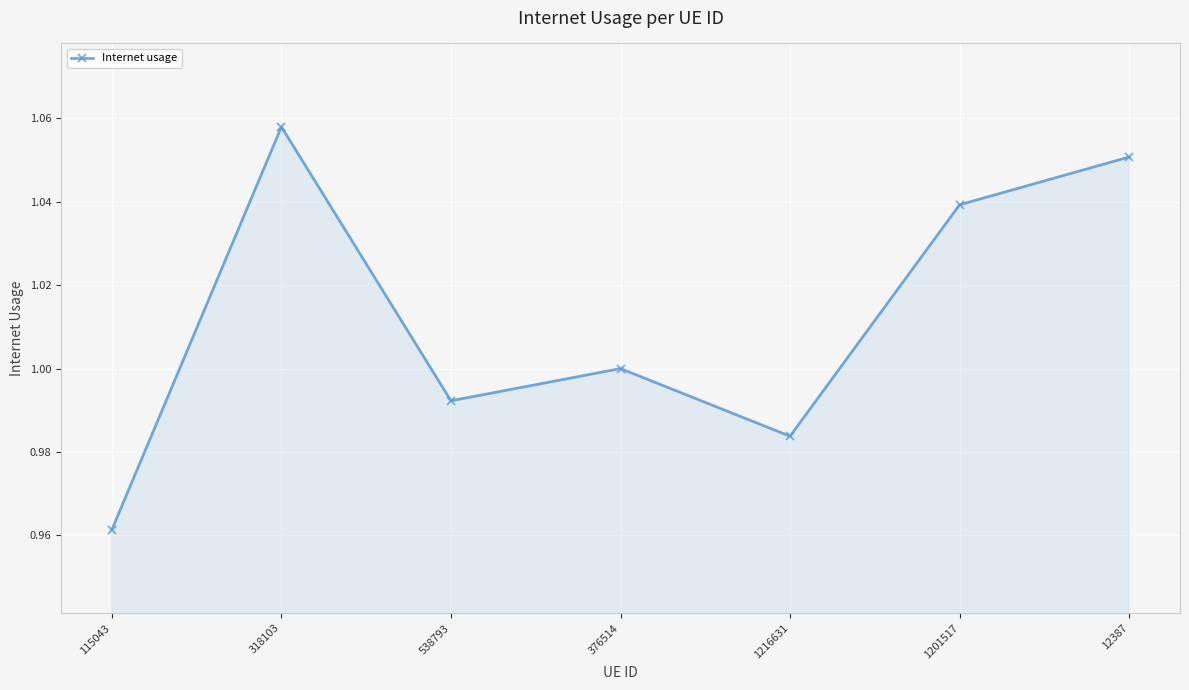

Between 115043 and 1201517, which is larger?

1201517